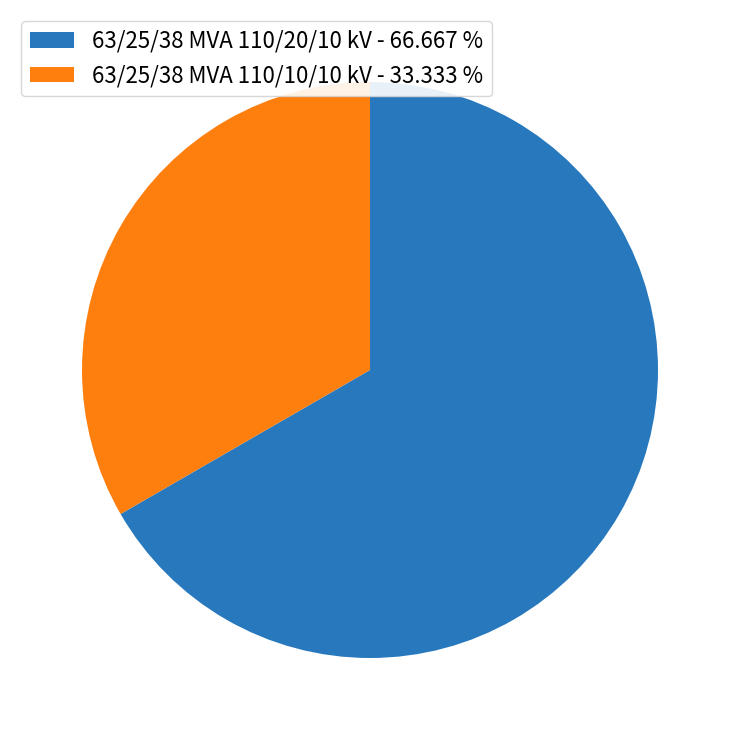

Is there any slice that represents more than half of the pie?

Yes